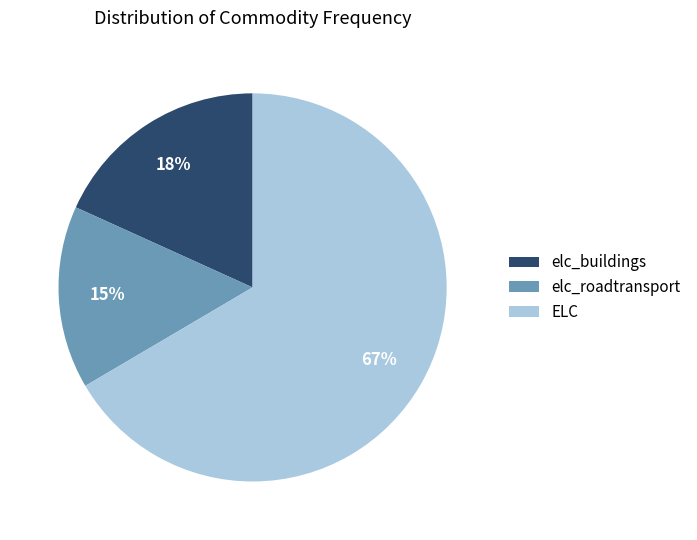

Combined, do elc_roadtransport and ELC account for over 50%?

Yes